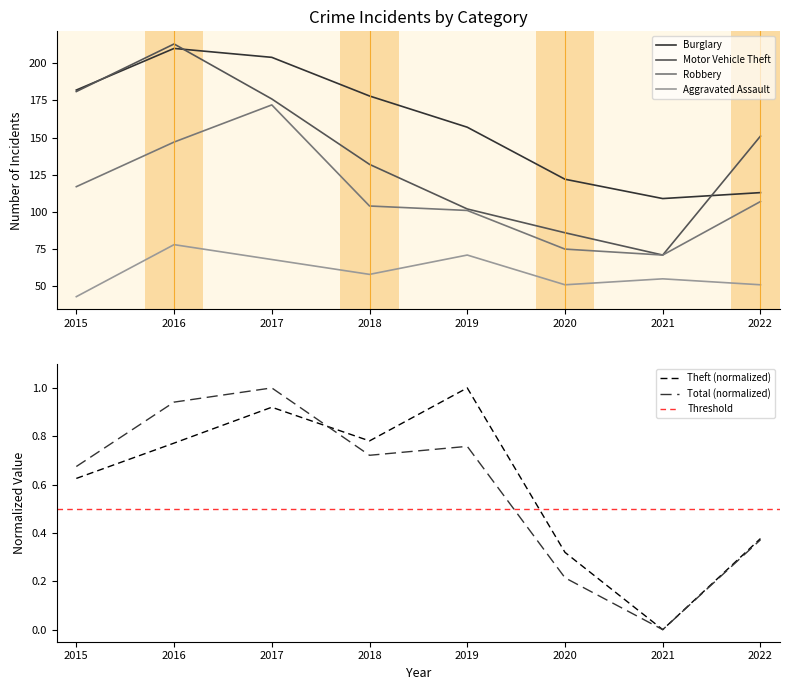

True or false: Motor Vehicle Theft and Aggravated Assault intersect in this chart.

False